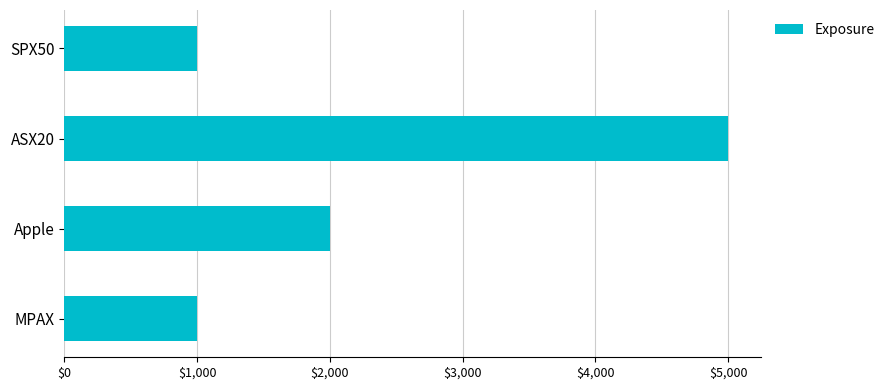

Is it true that the value at Apple is 2000?

True